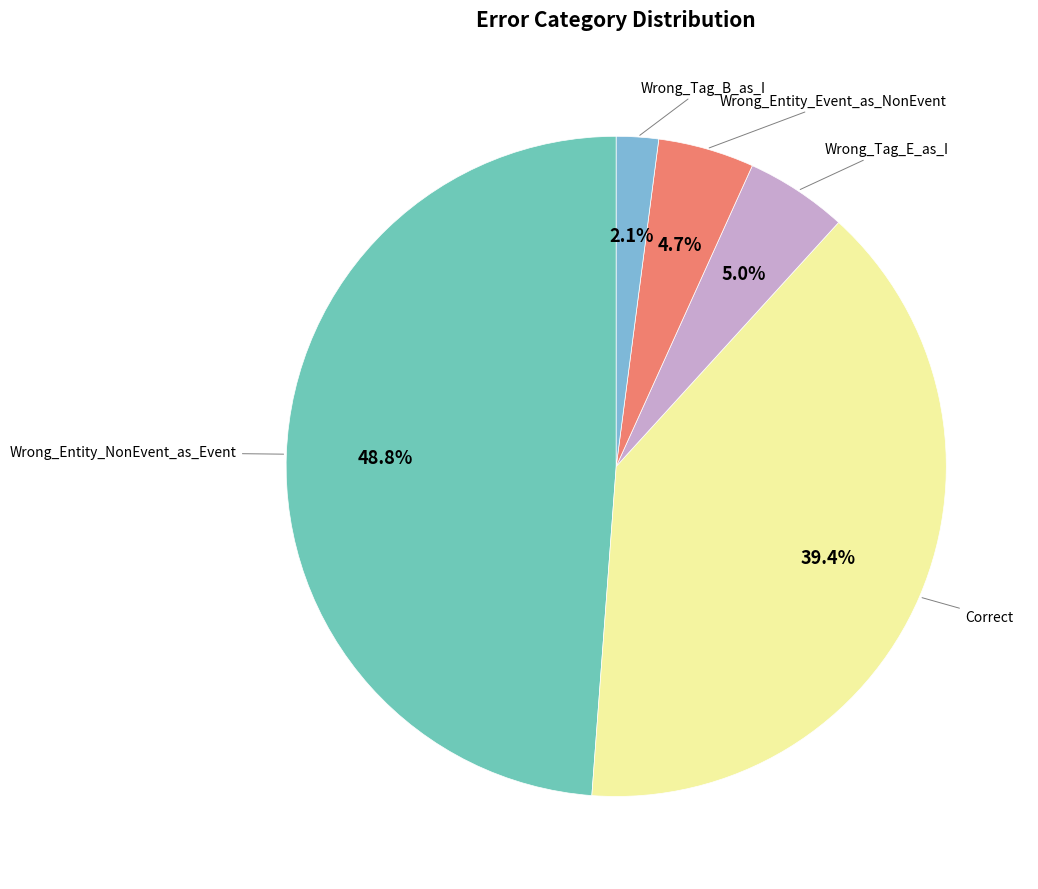

Which slice is the smallest?

Wrong_Tag_B_as_I